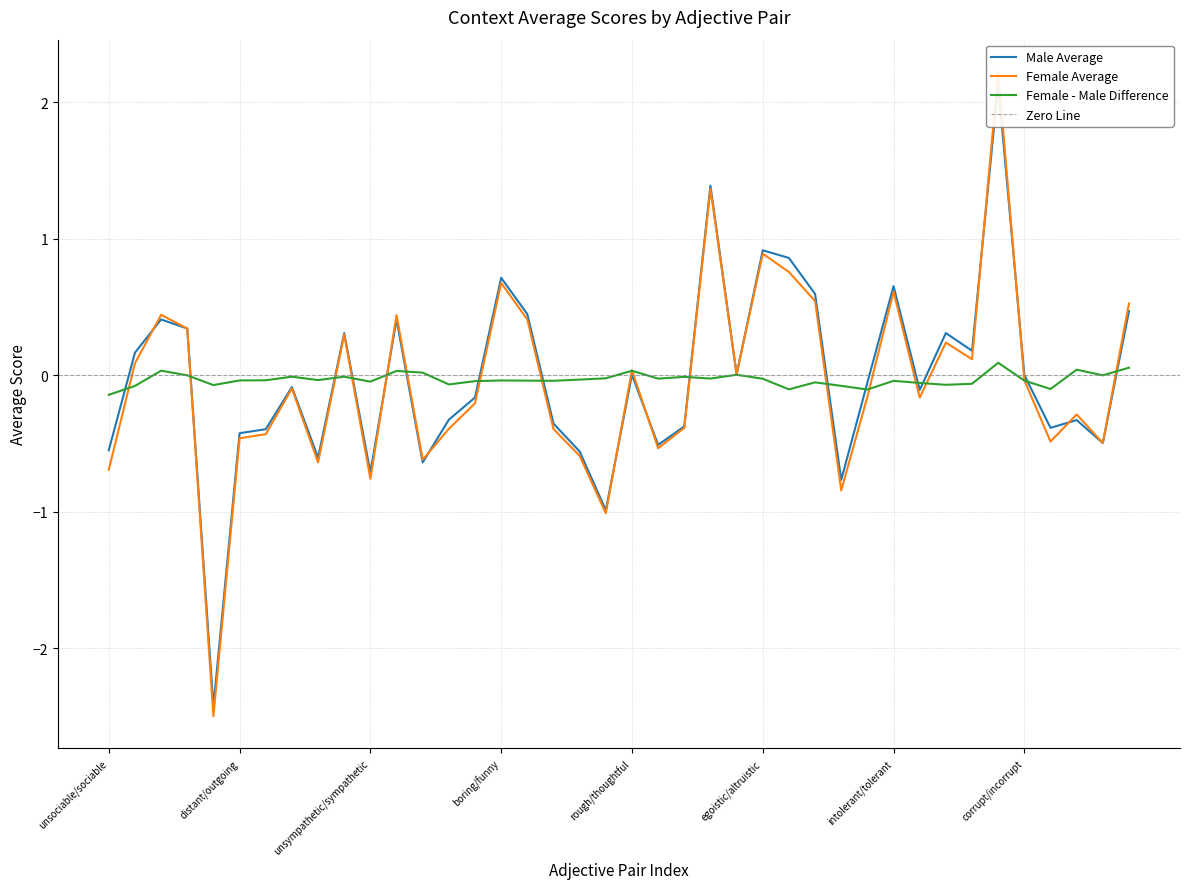

Where does the context_average_female series first go above 0?

unfriendly/friendly